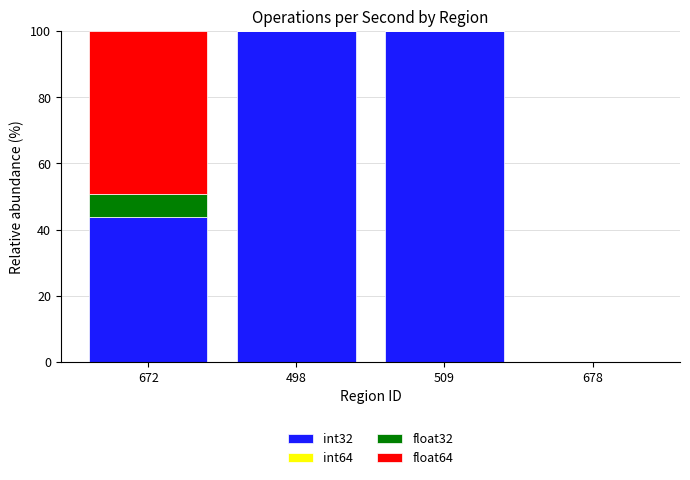

The value of int32 at 678 is -68.4. True or false?

False